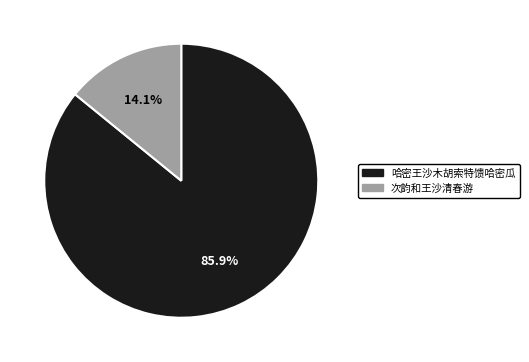

Is it true that 次韵和王沙清春游 is 14% of the pie?

True